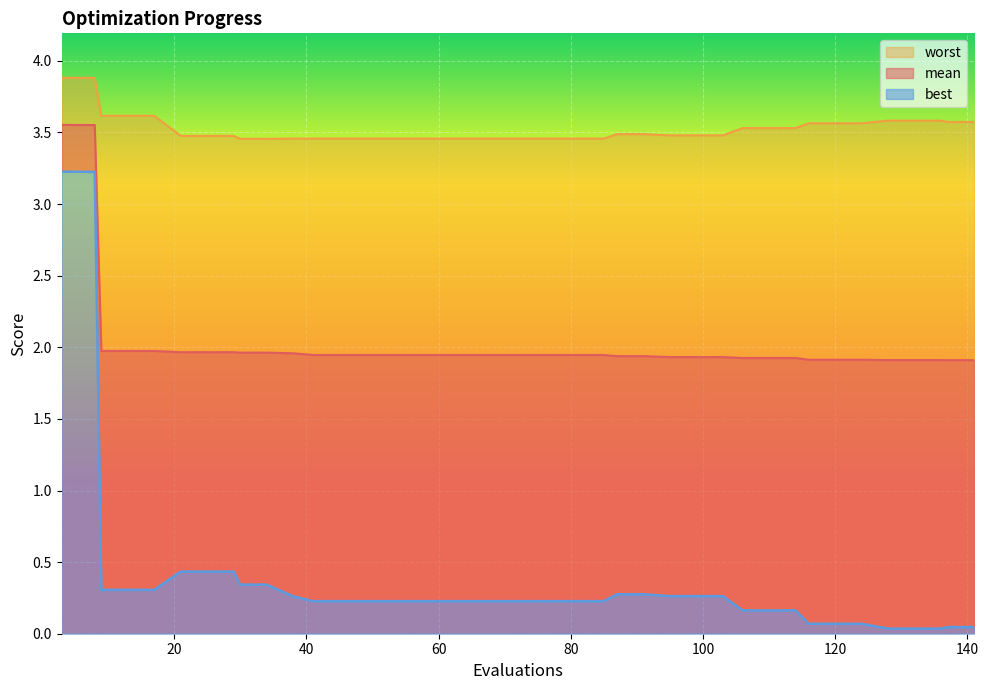

Reading right to left, list all the values displayed in this chart.

mean: 1.9	1.9	1.9	1.9	1.9	1.9	1.9	1.9	1.9	1.9	1.9	1.9	1.9	1.9	1.9	1.9	1.9	1.9	1.9	1.9	1.9	1.9	1.9	1.9	1.9	1.9	1.9	1.9	2.0	2.0	2.0	2.0	2.0	2.0	2.0	2.0	2.0	3.6	3.6	3.6
best: 0.0	0.0	0.0	0.0	0.0	0.1	0.1	0.1	0.2	0.2	0.2	0.3	0.3	0.3	0.3	0.3	0.2	0.2	0.2	0.2	0.2	0.2	0.2	0.2	0.2	0.2	0.2	0.2	0.3	0.3	0.3	0.4	0.4	0.4	0.3	0.3	0.3	3.2	3.2	3.2
worst: 3.6	3.6	3.6	3.6	3.6	3.6	3.6	3.6	3.5	3.5	3.5	3.5	3.5	3.5	3.5	3.5	3.5	3.5	3.5	3.5	3.5	3.5	3.5	3.5	3.5	3.5	3.5	3.5	3.5	3.5	3.5	3.5	3.5	3.5	3.6	3.6	3.6	3.9	3.9	3.9